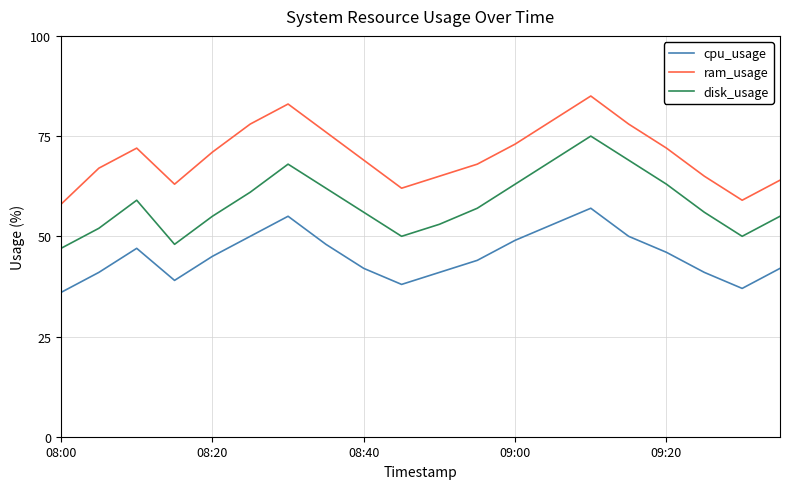

Is this an area chart (filled region under the line)?

No